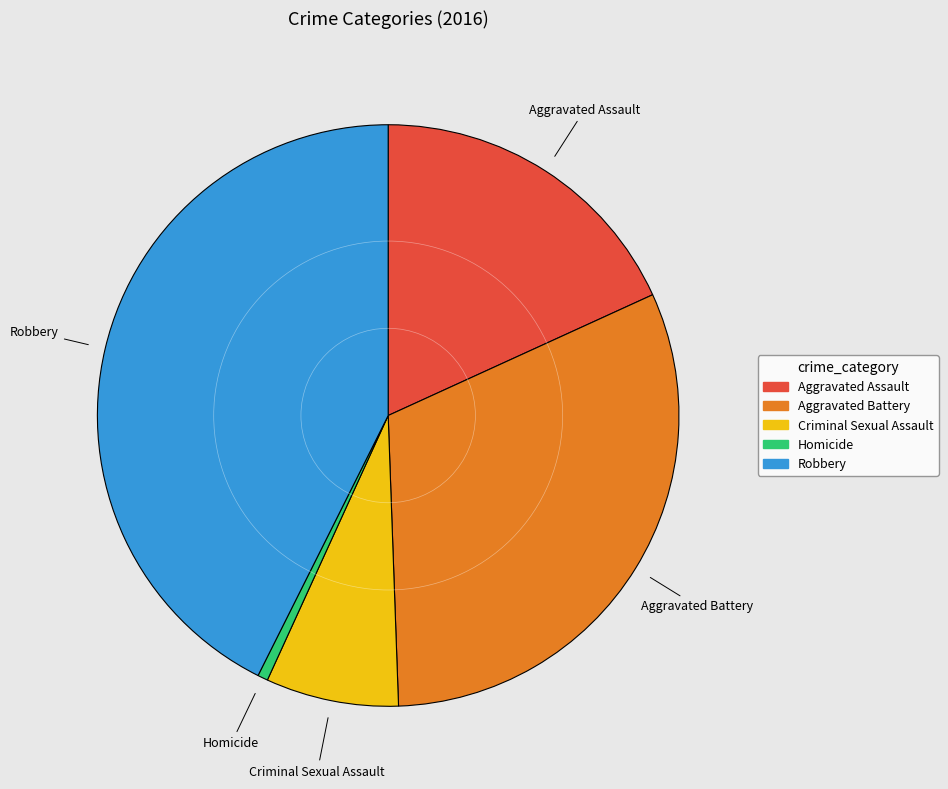

How many slices are in this pie chart?

5